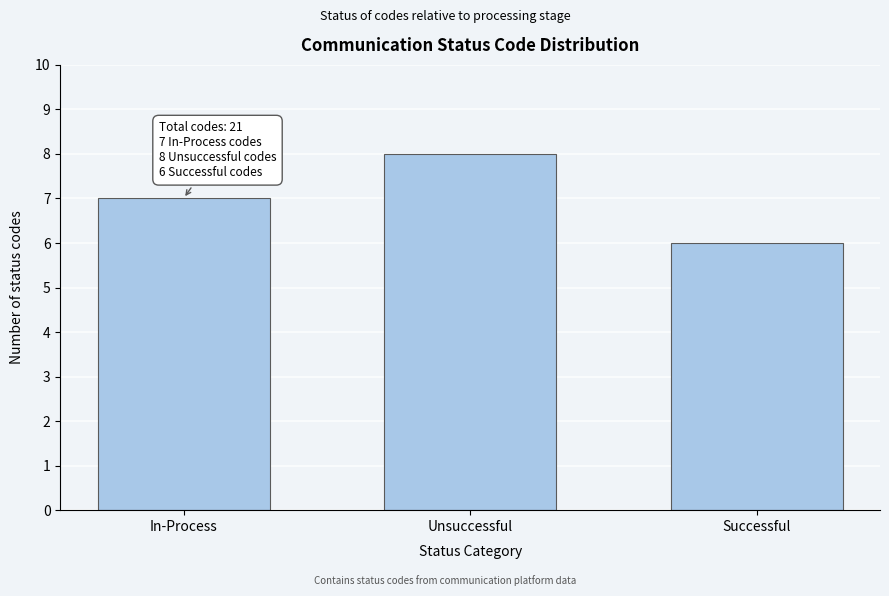

Reading left to right, list all the values displayed in this chart.

In-Process=7	Unsuccessful=8	Successful=6